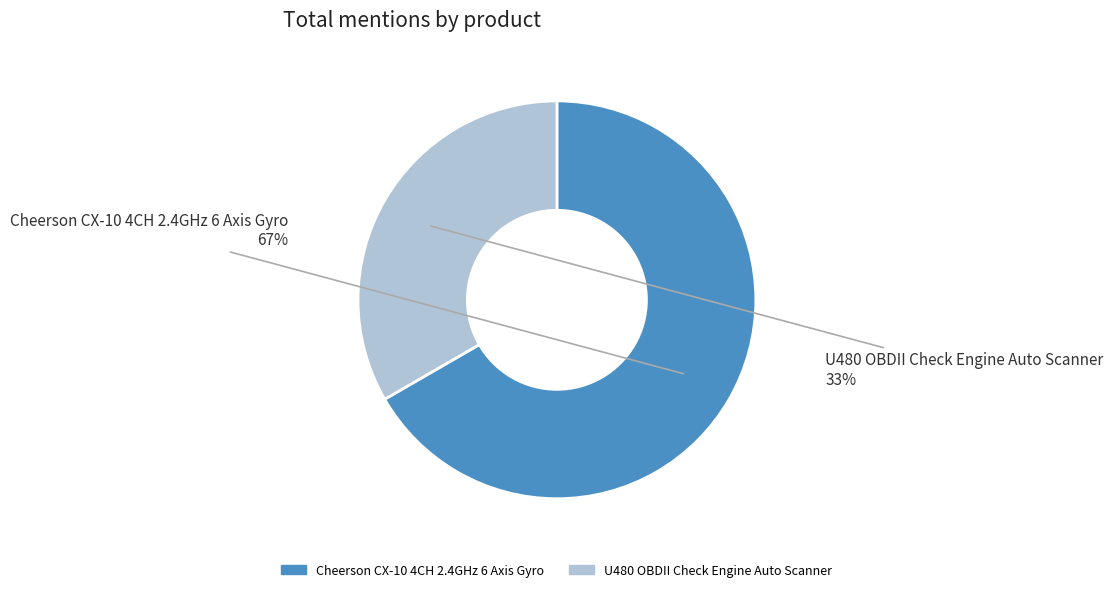

To the nearest percent, what is the combined percentage of Cheerson CX-10 4CH 2.4GHz 6 Axis Gyro and U480 OBDII Check Engine Auto Scanner?

100%